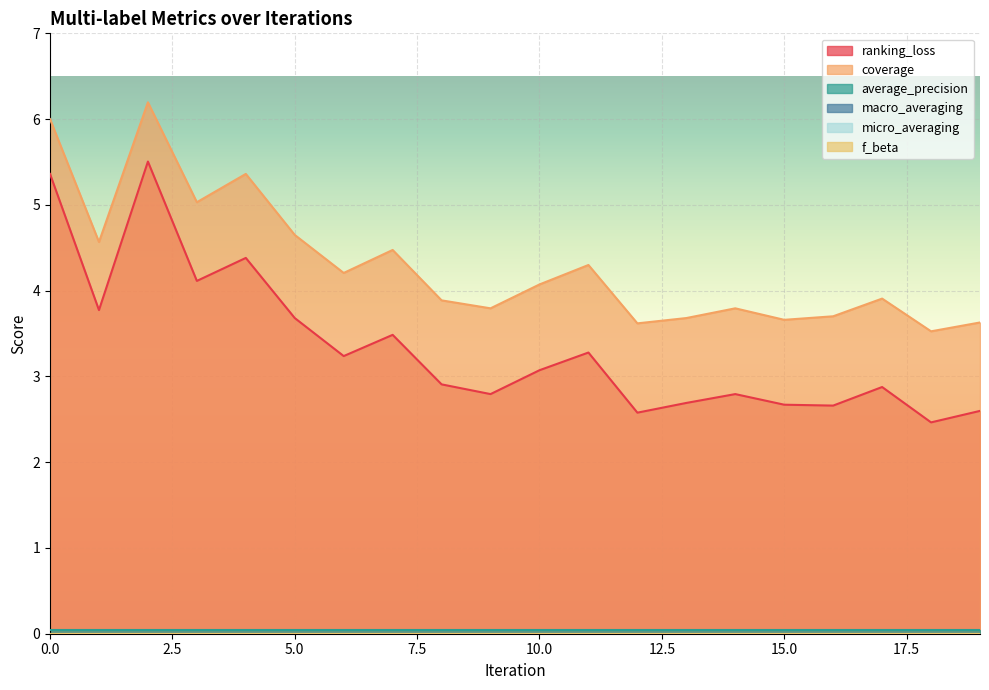

True or false: macro_averaging has more than 2 points higher than both neighbors.

False